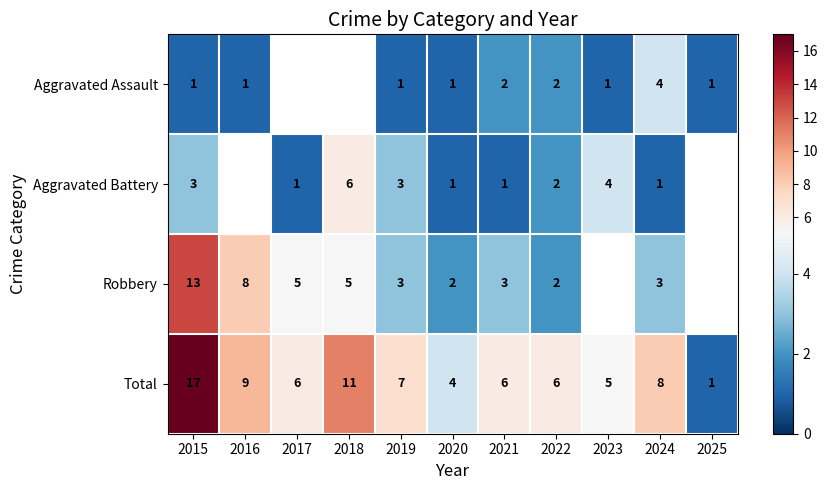

At how many categories does at least one series exceed 5?

8